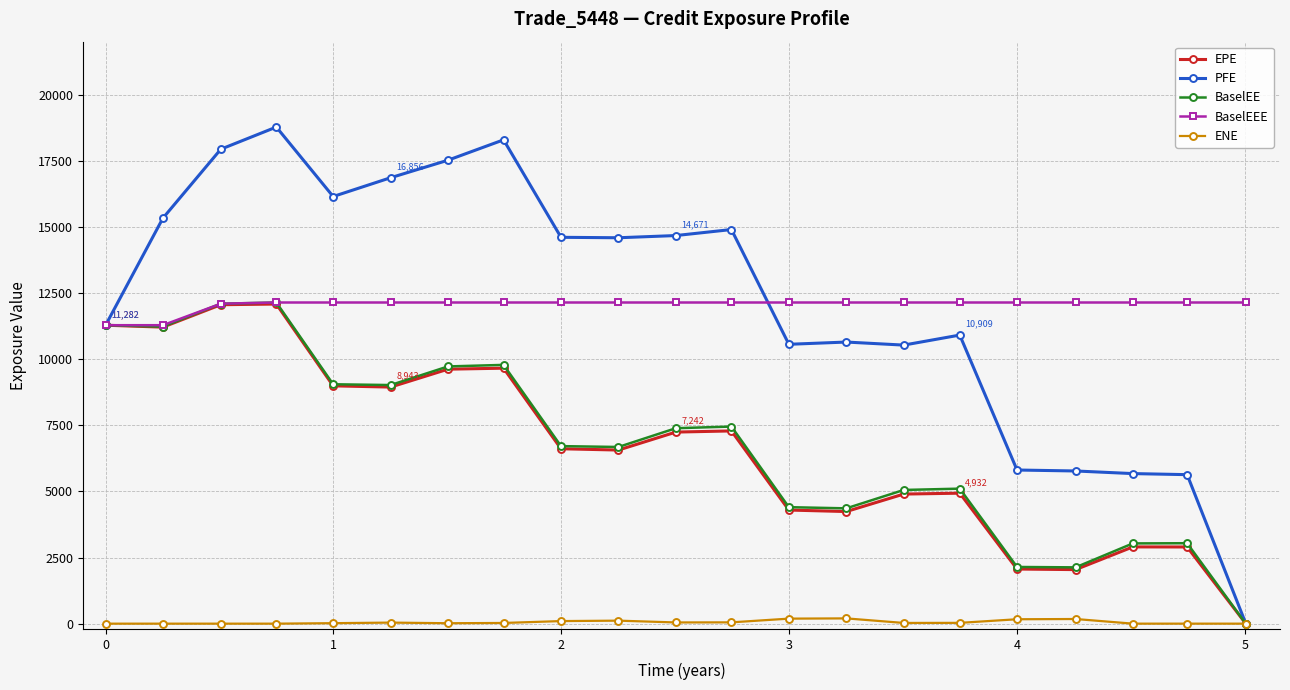

Which series has the widest spread of values?

PFE